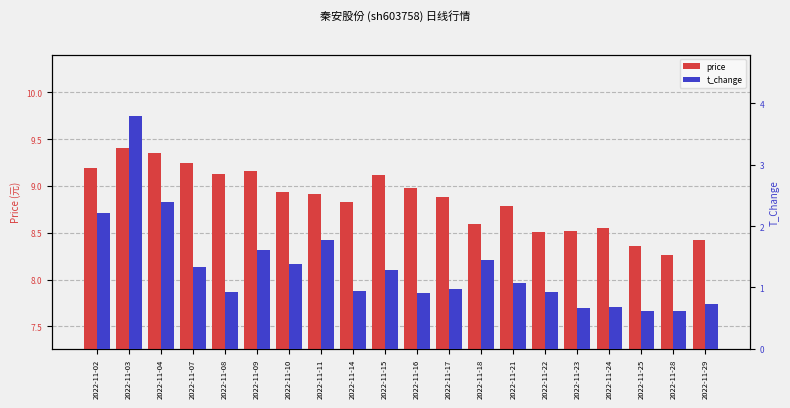

Which series has the widest spread of values?

t_change